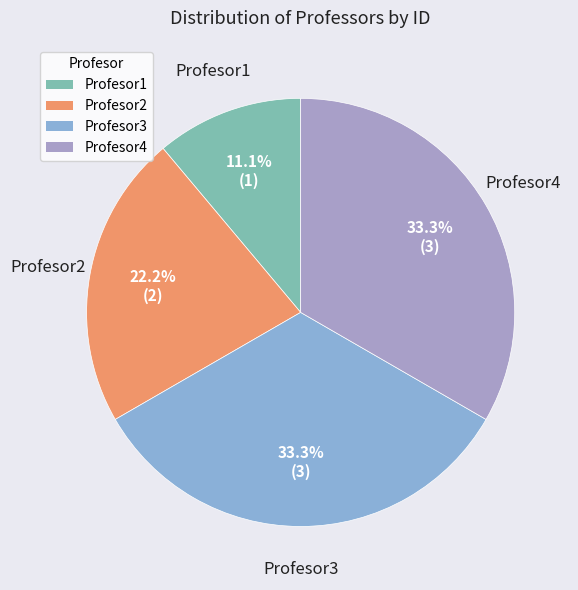

Which slice is the smallest?

Profesor1